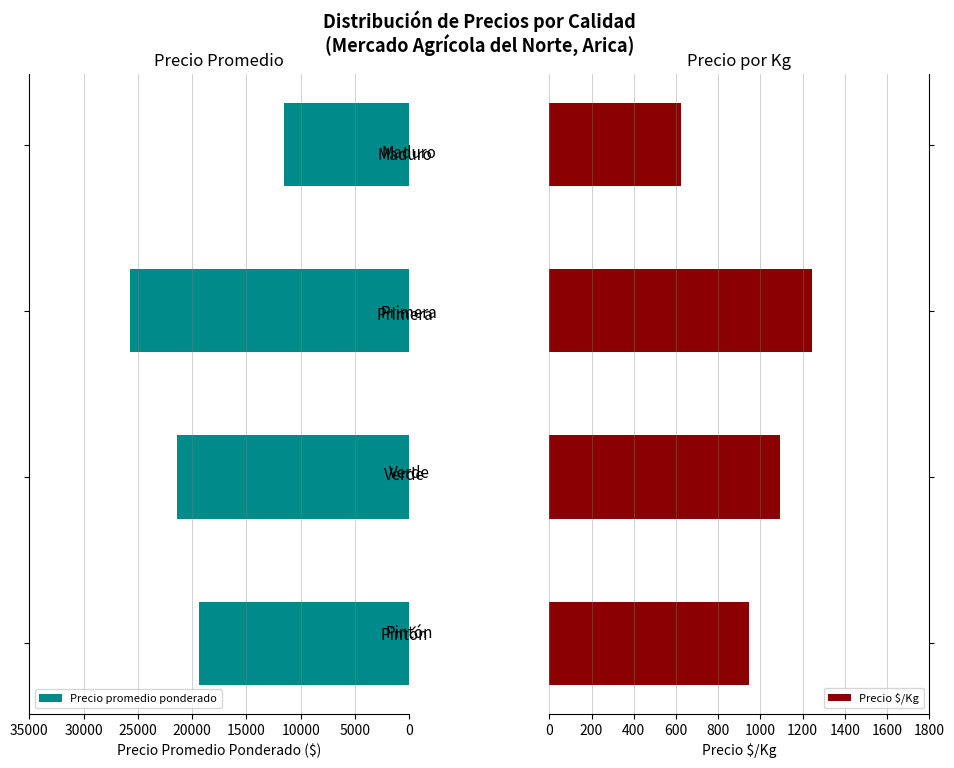

Reading left to right, what are all the values shown in this chart?

Precio promedio ponderado: 0=19389	5000=21375	10000=25767	15000=11500
Precio $/Kg: 0=944	5000=1095	10000=1246	15000=625